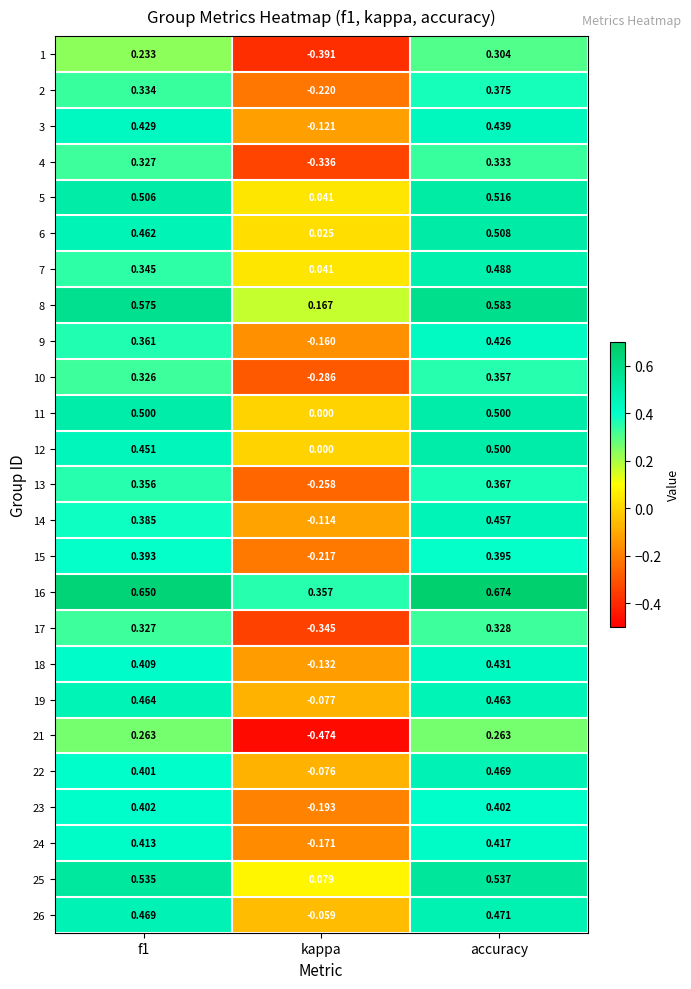

At which category does the chart reach its peak across all series?

accuracy